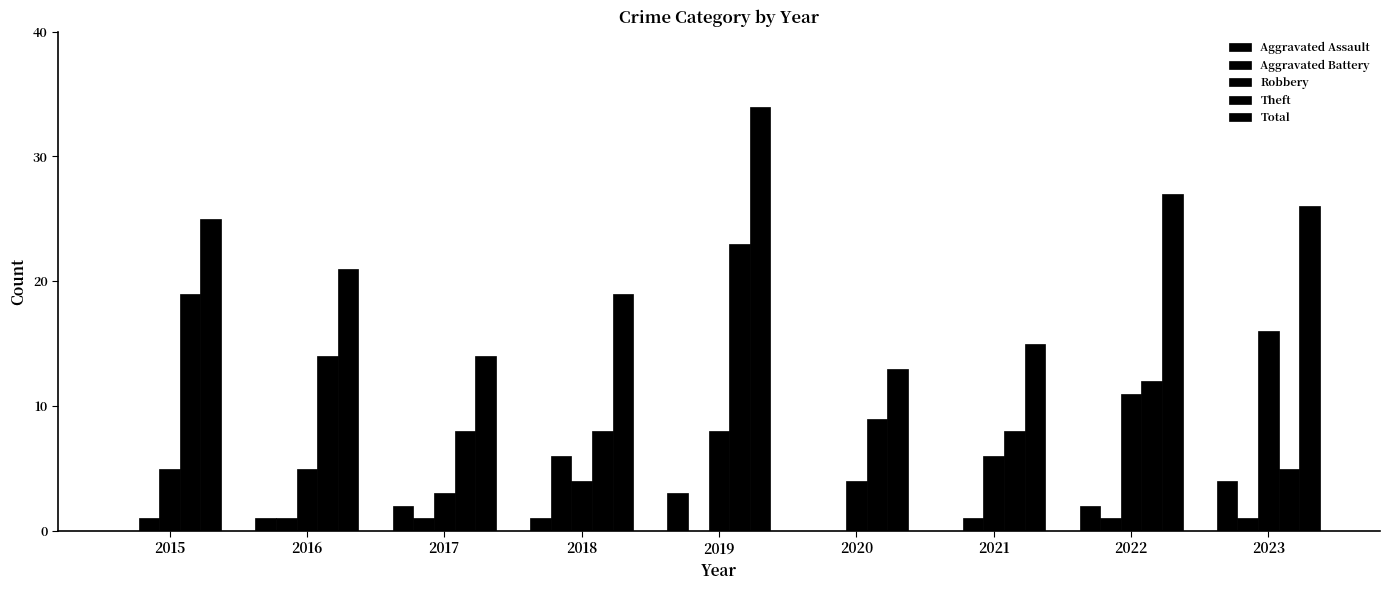

Which series changed the most between 2022 and 2023?

Theft